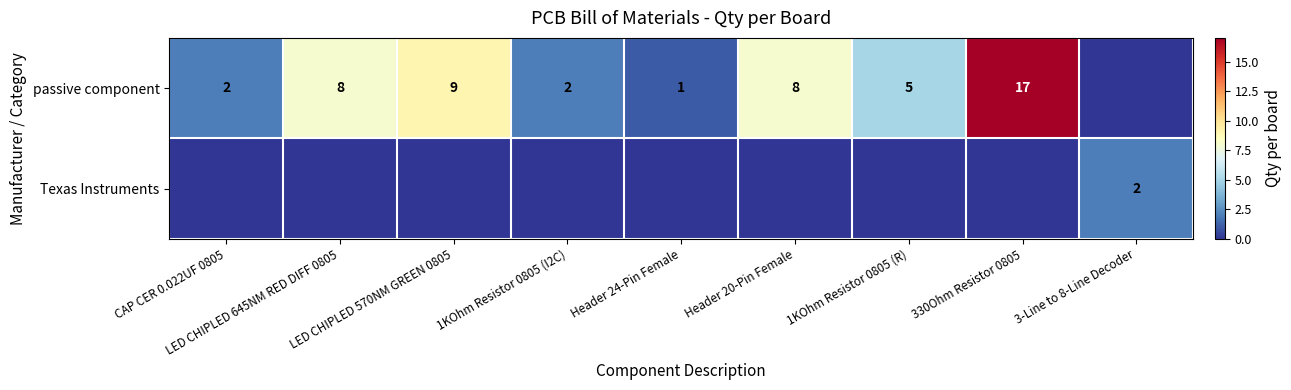

What is the difference between the second highest and second lowest values in the passive component series?

8